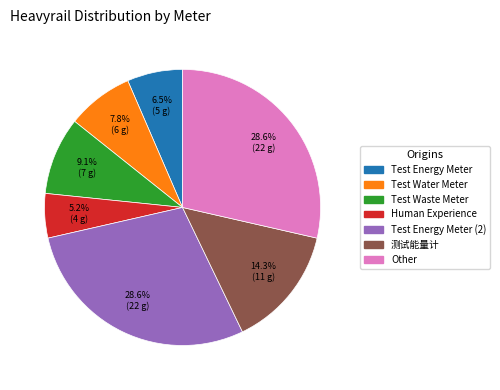

To the nearest percent, what is the average slice percentage?

14%